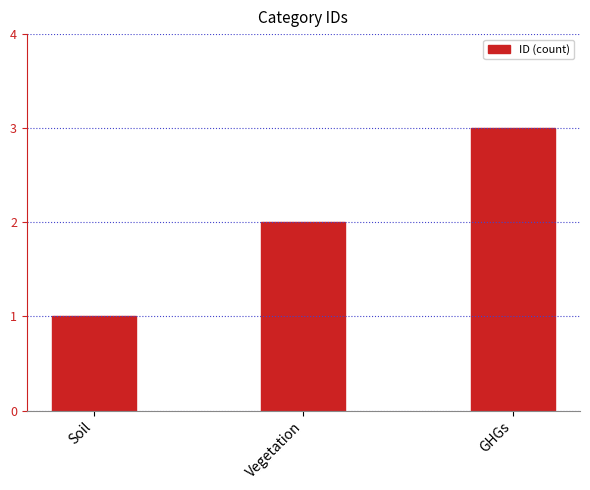

What is the average value?

2